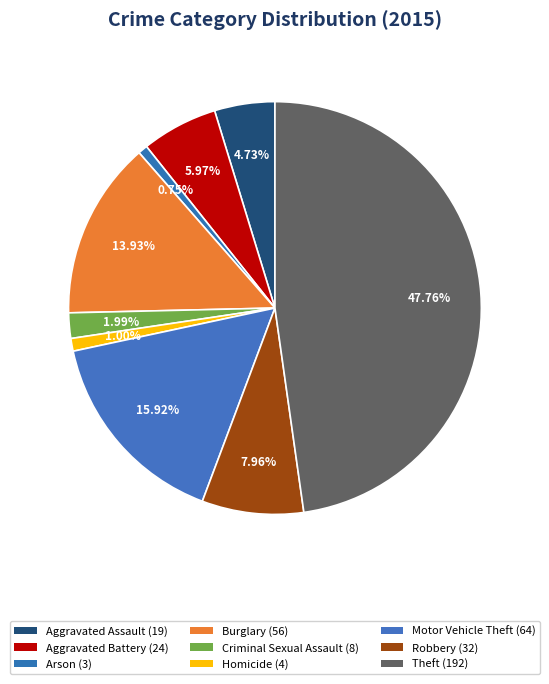

How many slices are in this pie chart?

9